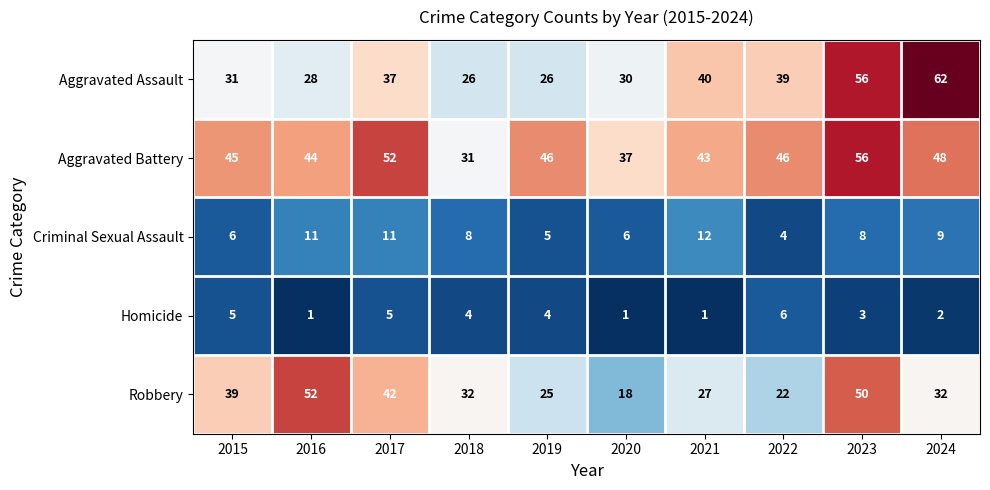

Rank the series by their maximum value, from lowest to highest.

Homicide, Criminal Sexual Assault, Robbery, Aggravated Battery, Aggravated Assault